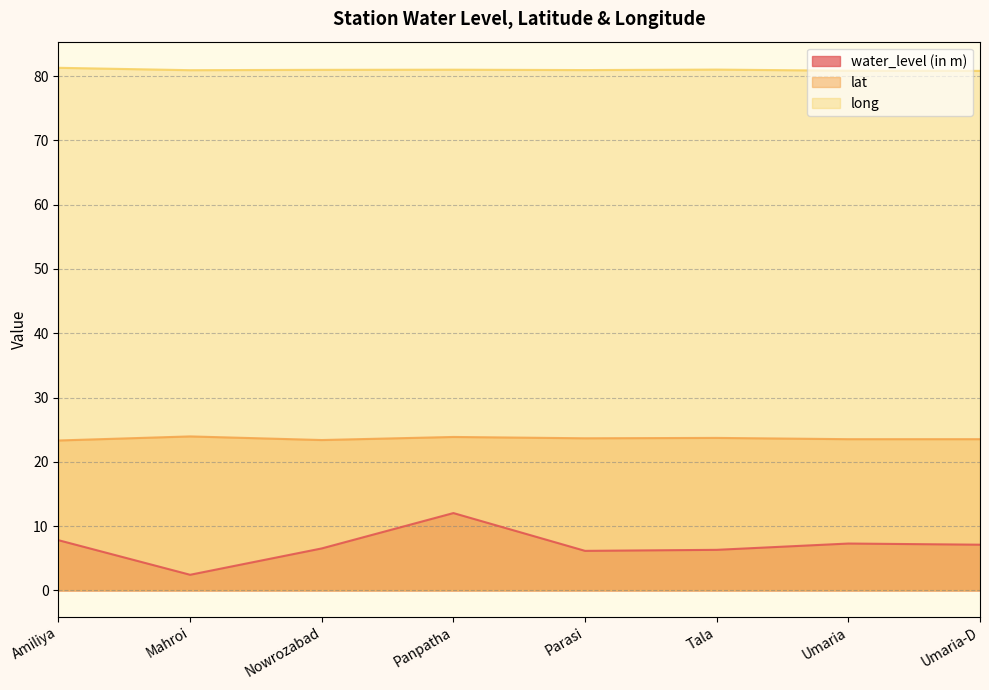

Which label corresponds to the smallest value in the chart?

Mahroi